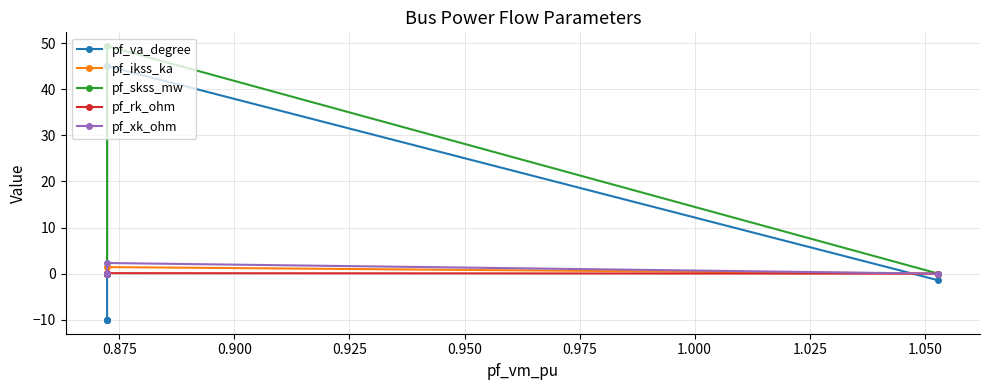

At which category does pf_skss_mw reach its first local peak?

0.875